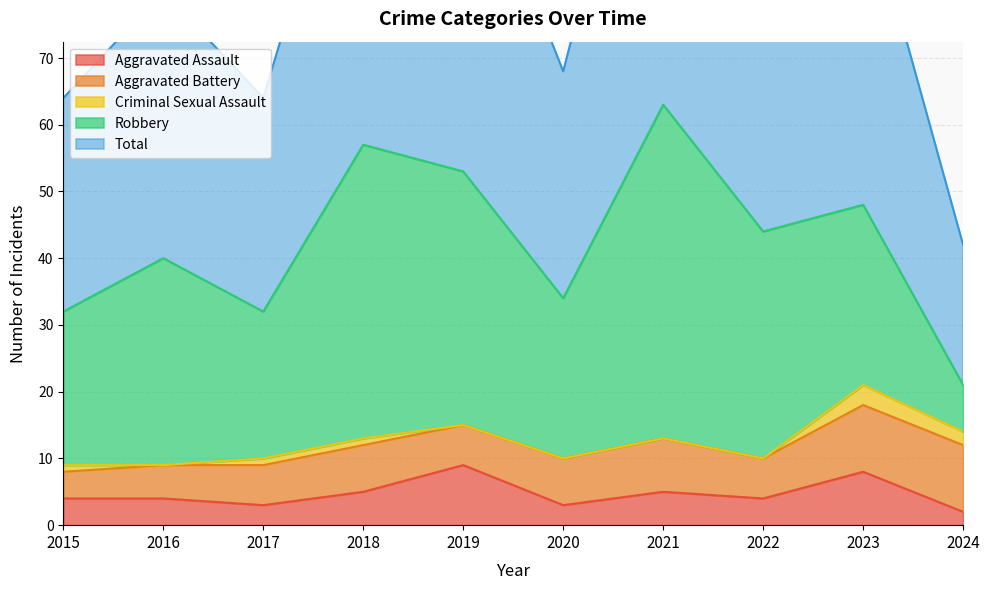

List the series in order of their peak value, highest first.

Total, Robbery, Aggravated Battery, Aggravated Assault, Criminal Sexual Assault